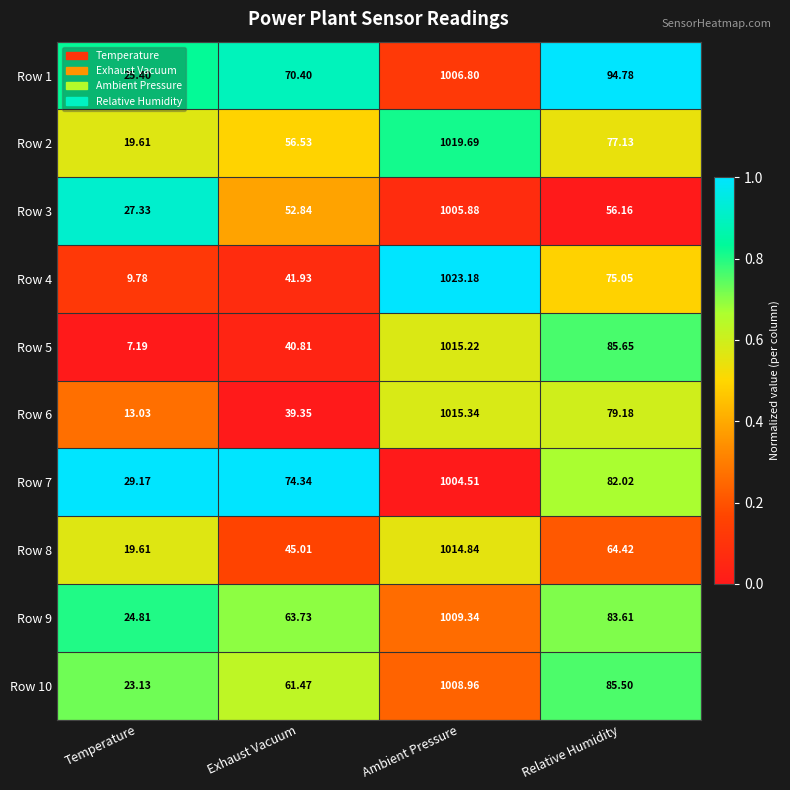

Which series has the widest spread of values?

Row 4